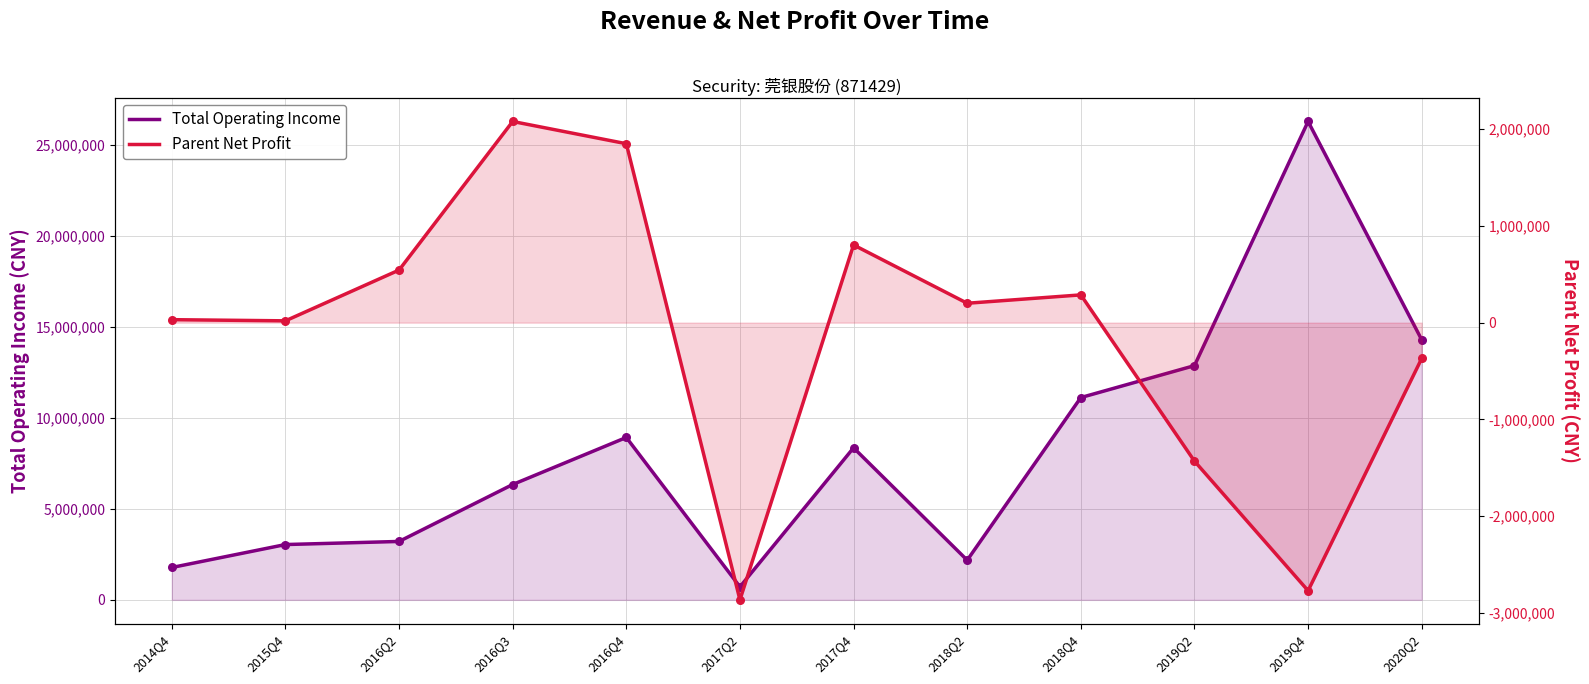

Is the value of Total Operating Income at 2015Q4 greater than the value of Parent Net Profit at 2017Q2?

Yes